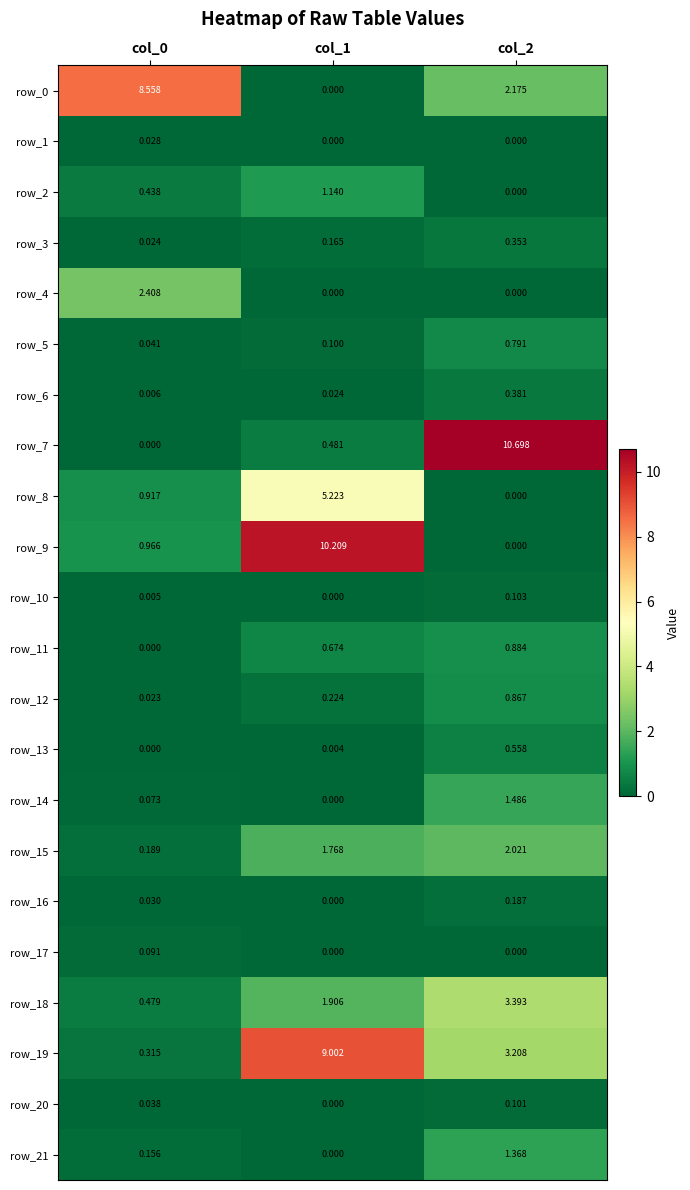

Is the value of row_11 at col_0 greater than the value of row_9 at col_1?

No